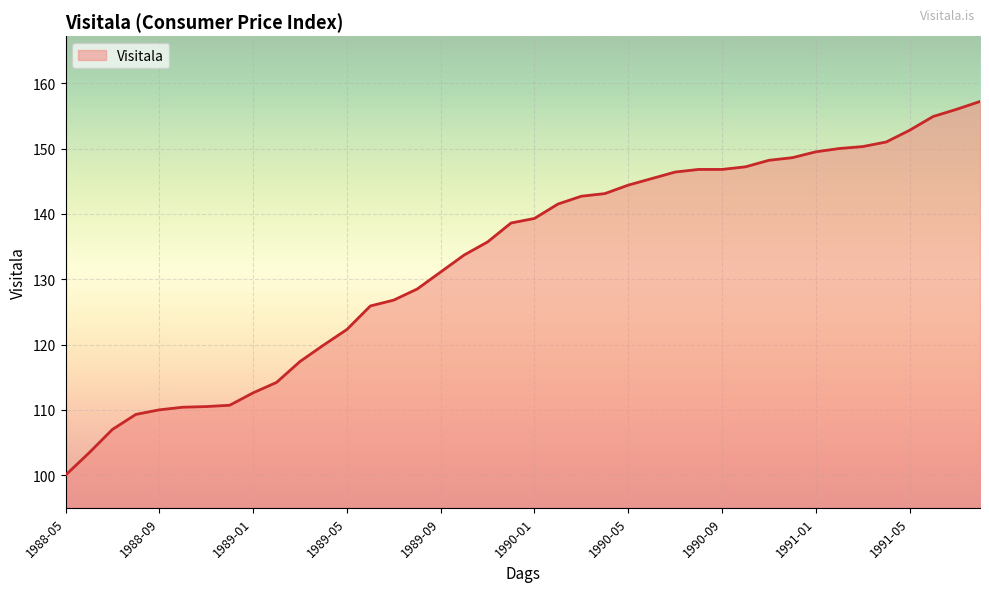

What is the difference between the maximum and minimum values?

57.2